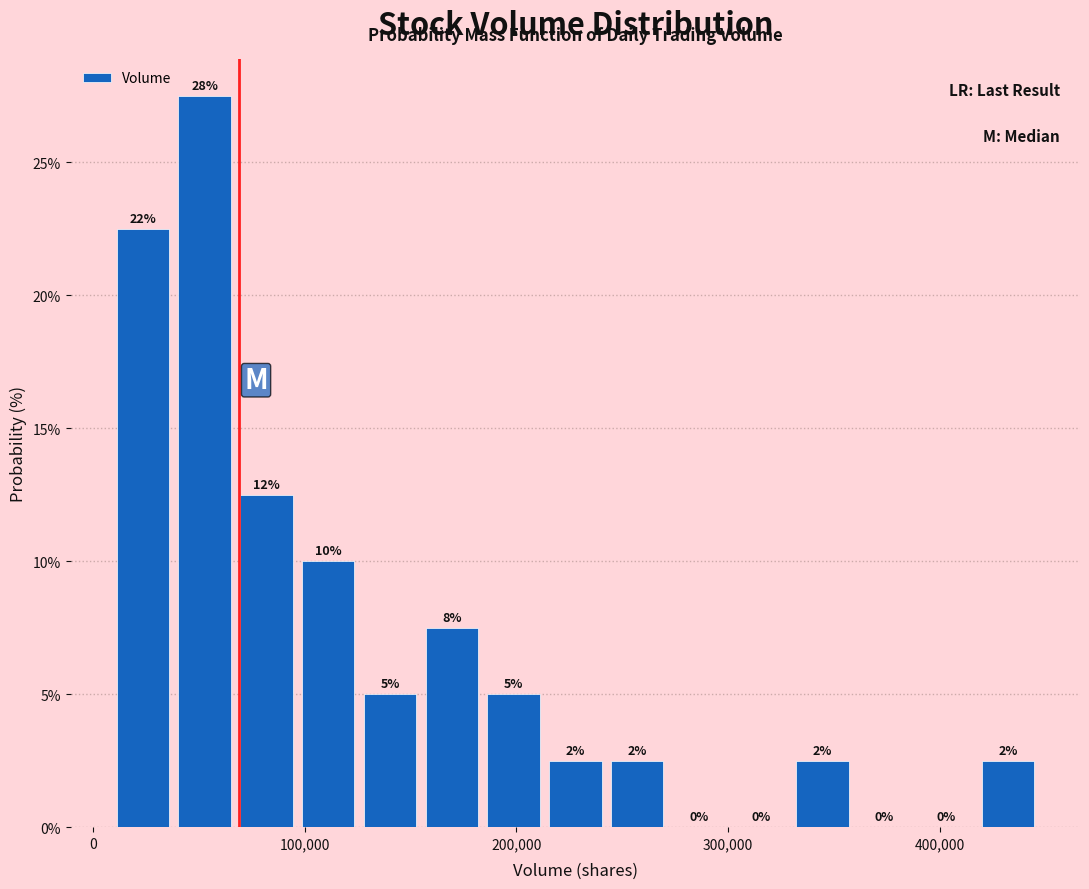

Read against the x-axis, roughly where is the centre of the tallest bar?

50000